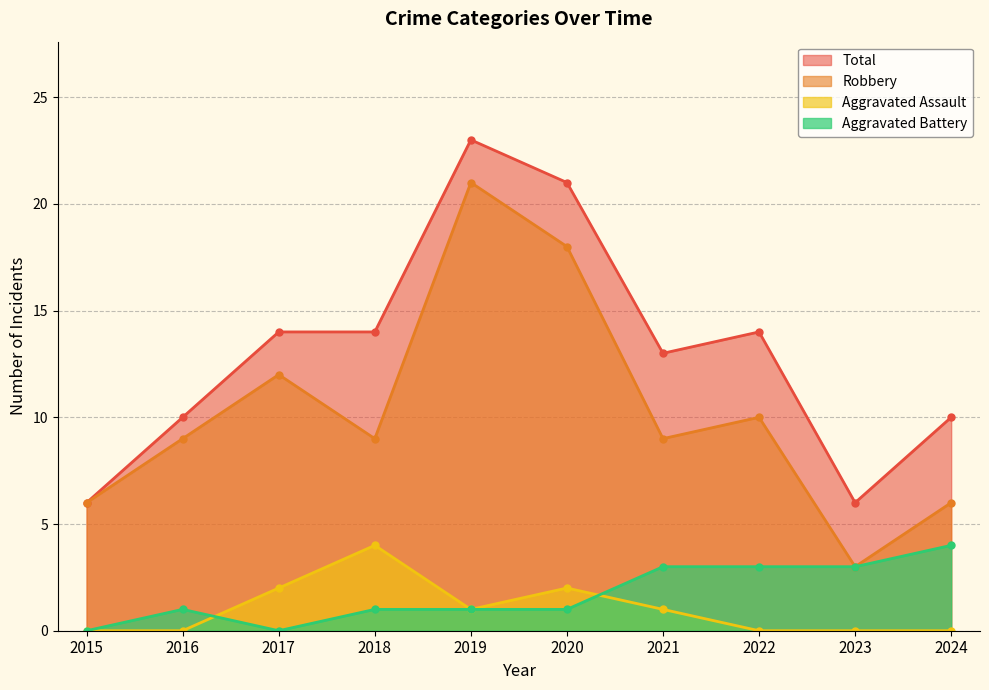

List the labels in order of Total value, largest first.

2019, 2020, 2017, 2018, 2022, 2021, 2016, 2024, 2015, 2023